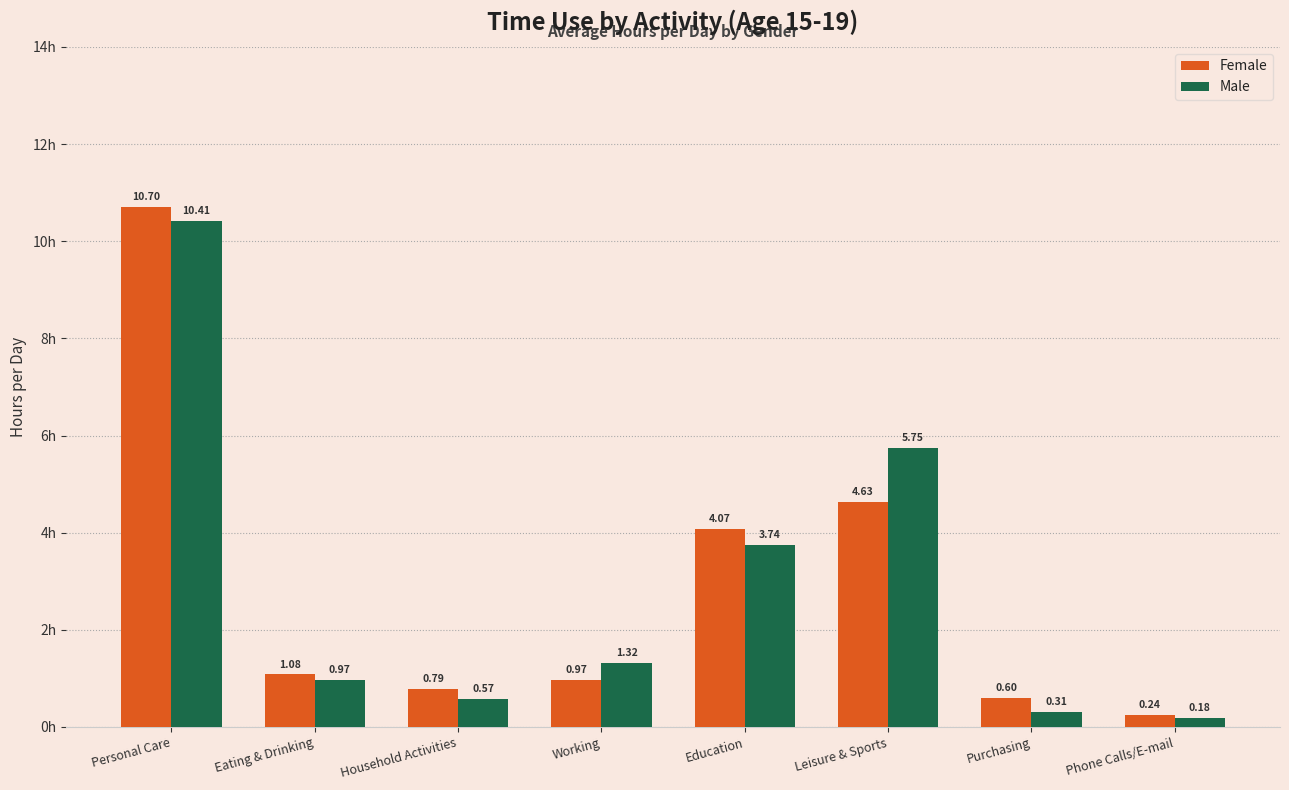

Is the value of Male at Household Activities greater than the value of Female at Leisure & Sports?

No